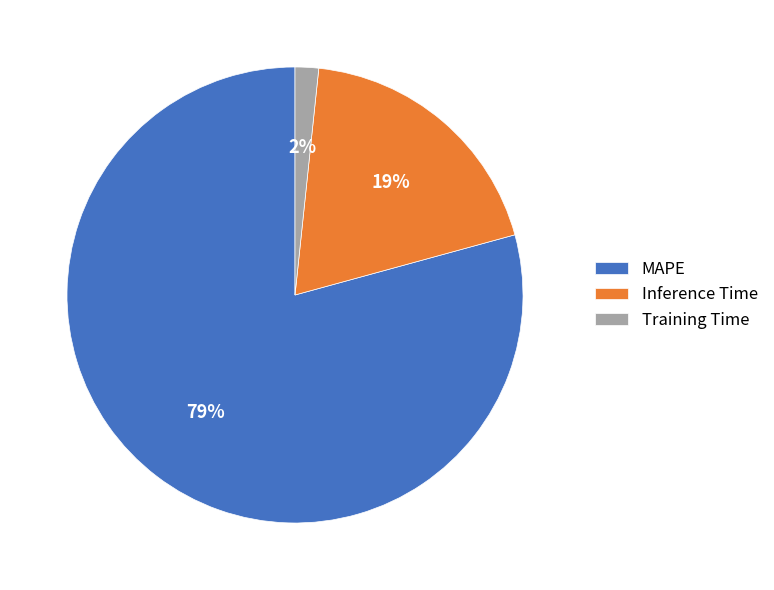

Does any single category account for the majority?

Yes